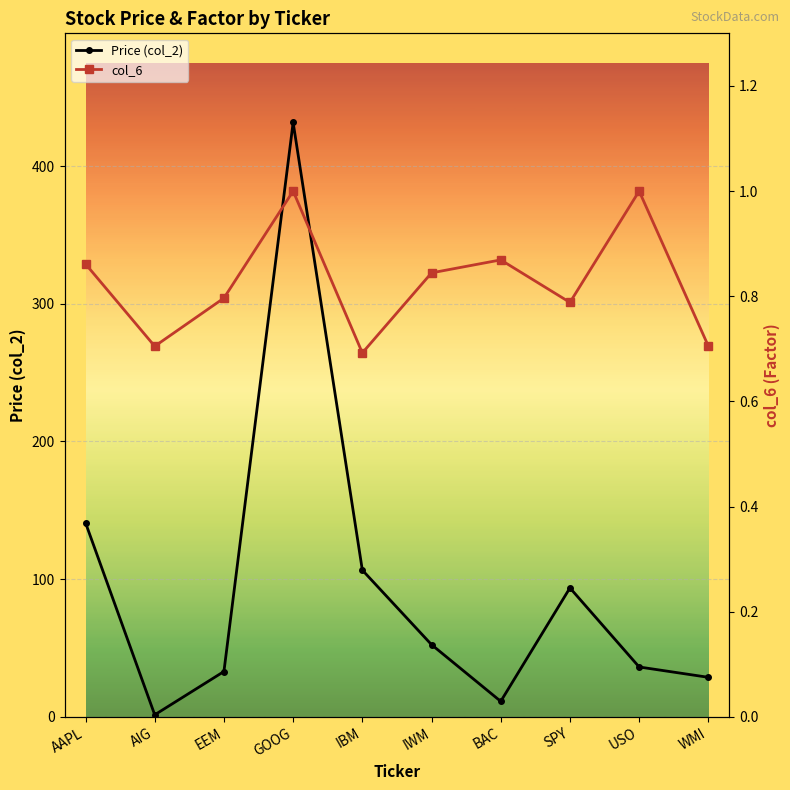

Where does the Price (col_2) series first go above 52?

AAPL